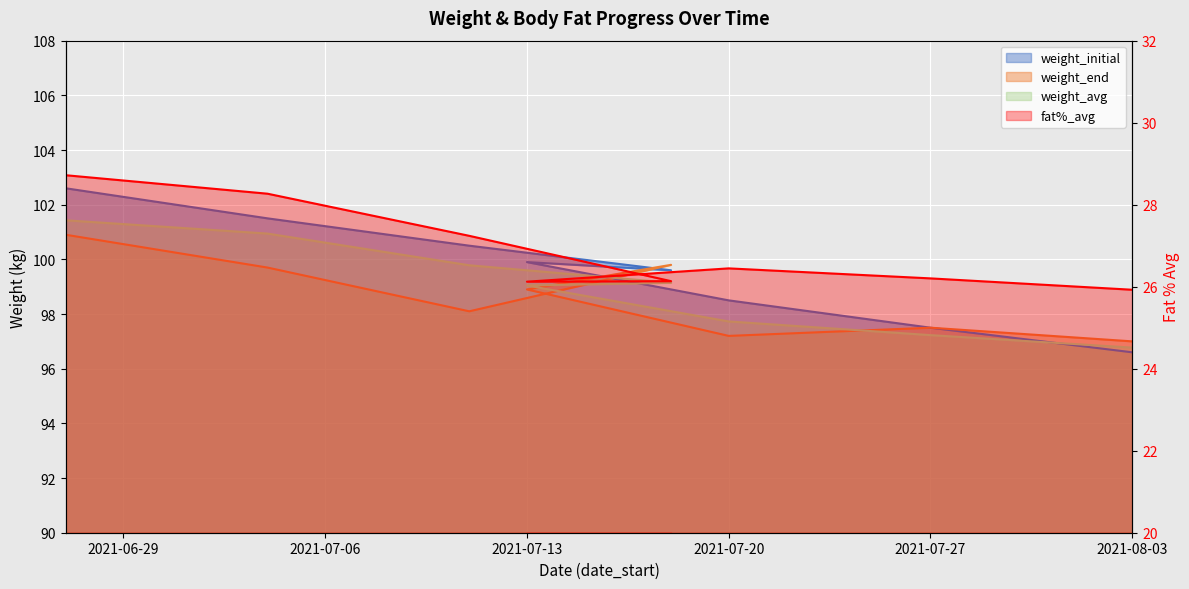

Which series changed the most between 2021-07-11 and 2021-08-03?

weight_initial